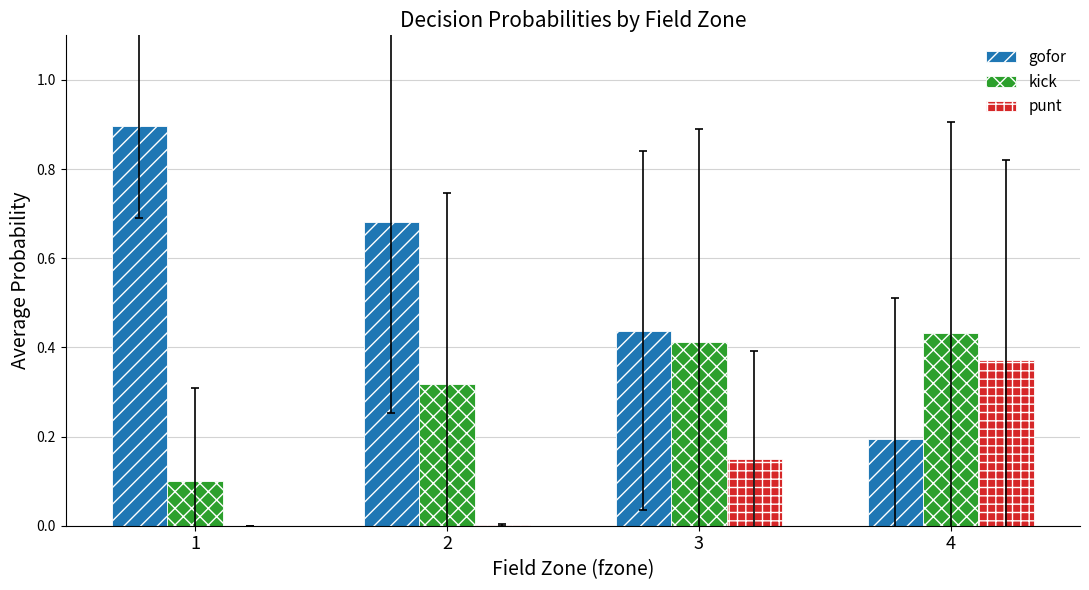

Is the value of gofor at 2 greater than the value of punt at 3?

Yes